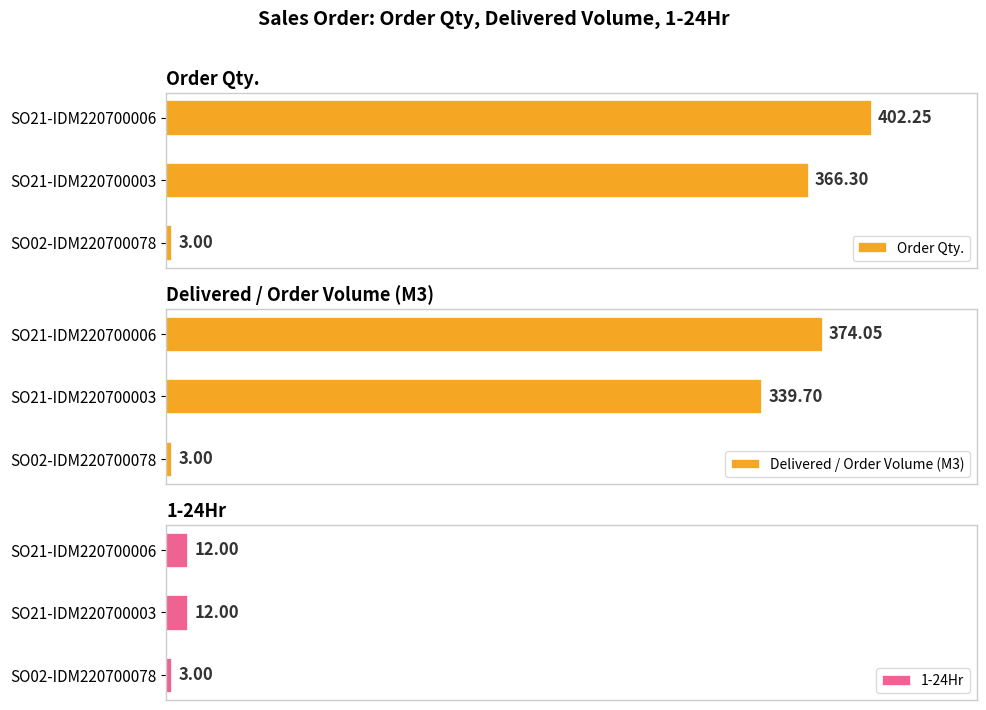

Rank the categories by Order Qty. value from highest to lowest.

SO21-IDM220700006, SO21-IDM220700003, SO02-IDM220700078